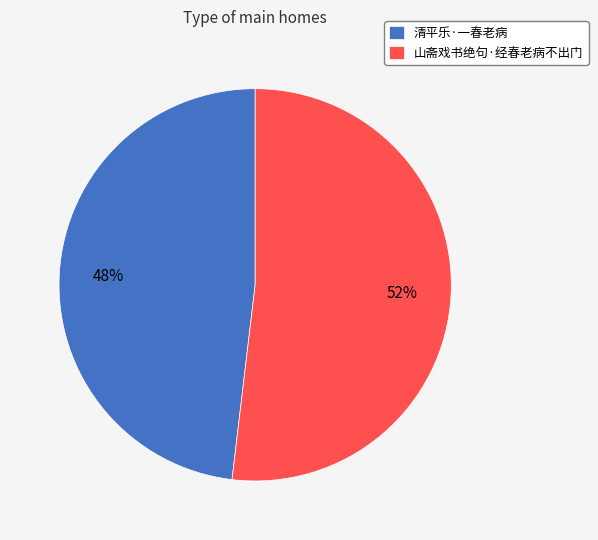

To the nearest percent, what is the combined percentage of 山斋戏书绝句·经春老病不出门 and 清平乐·一春老病?

100%